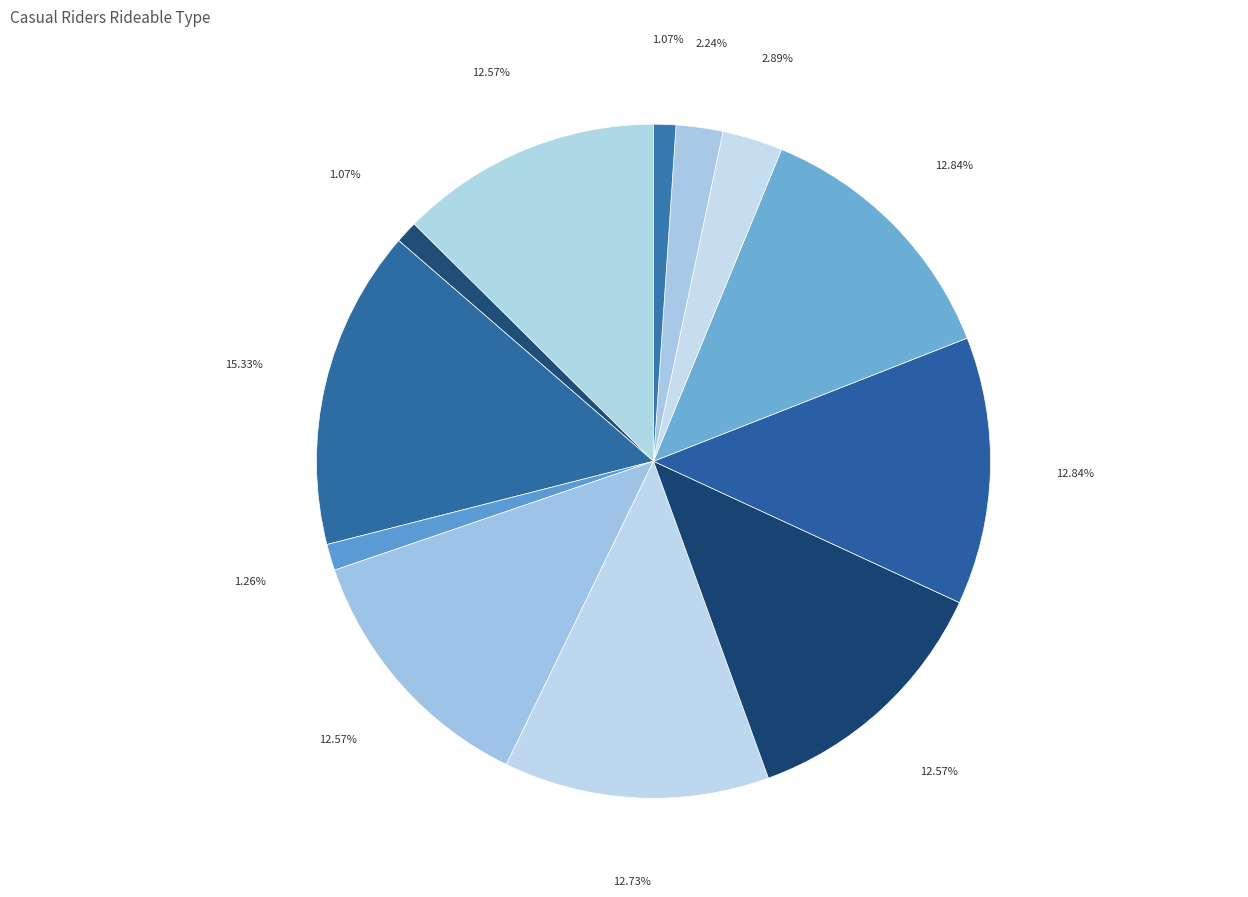

Is there any slice that represents more than half of the pie?

No